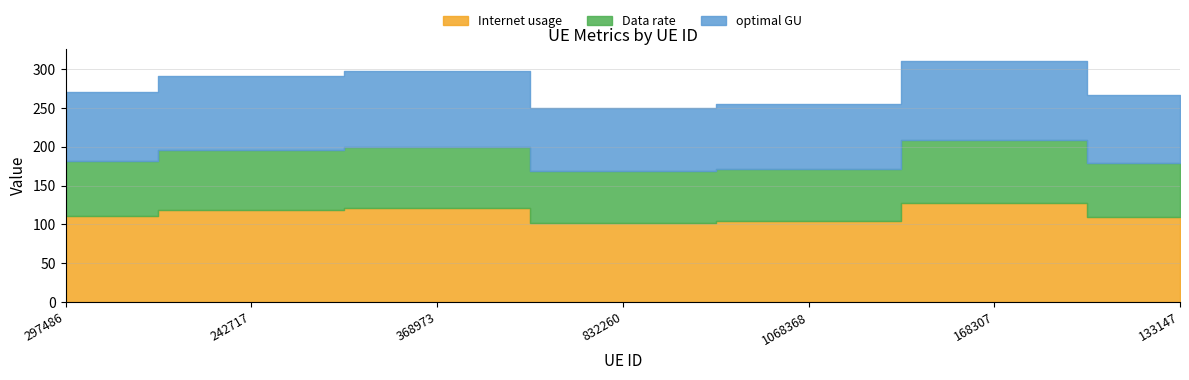

Rank the series by their maximum value, from highest to lowest.

Internet usage, optimal GU, Data rate